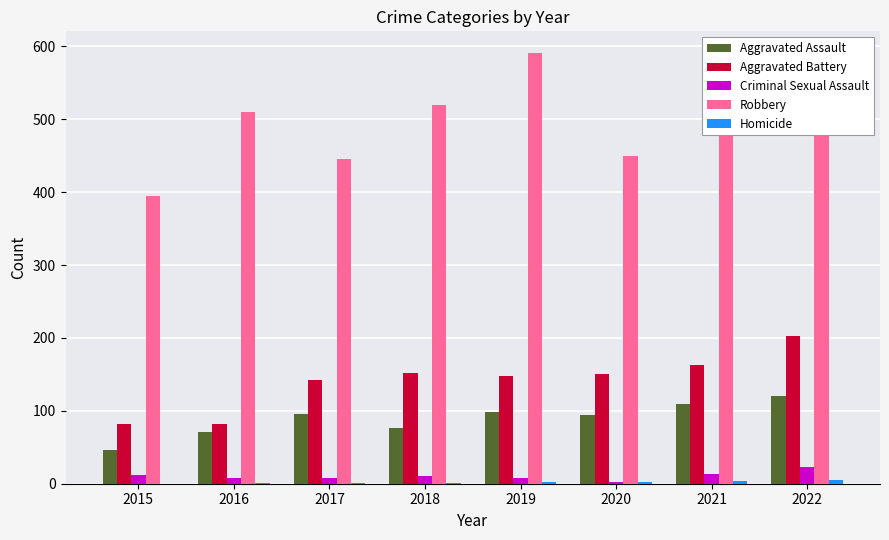

Which series has the largest total across all categories?

Robbery